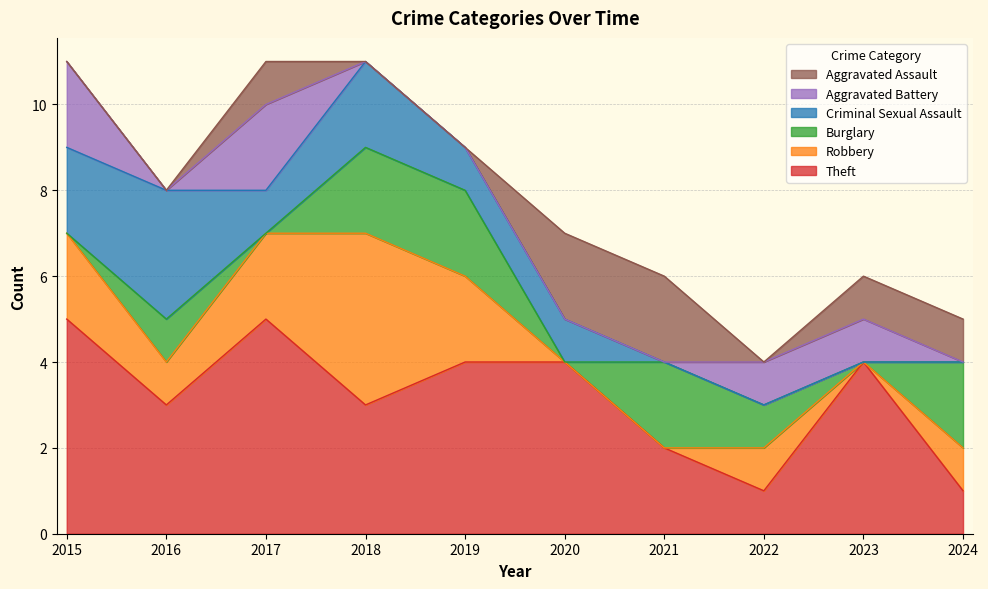

What are all the series names shown in the legend?

Aggravated Assault, Aggravated Battery, Criminal Sexual Assault, Burglary, Robbery, Theft